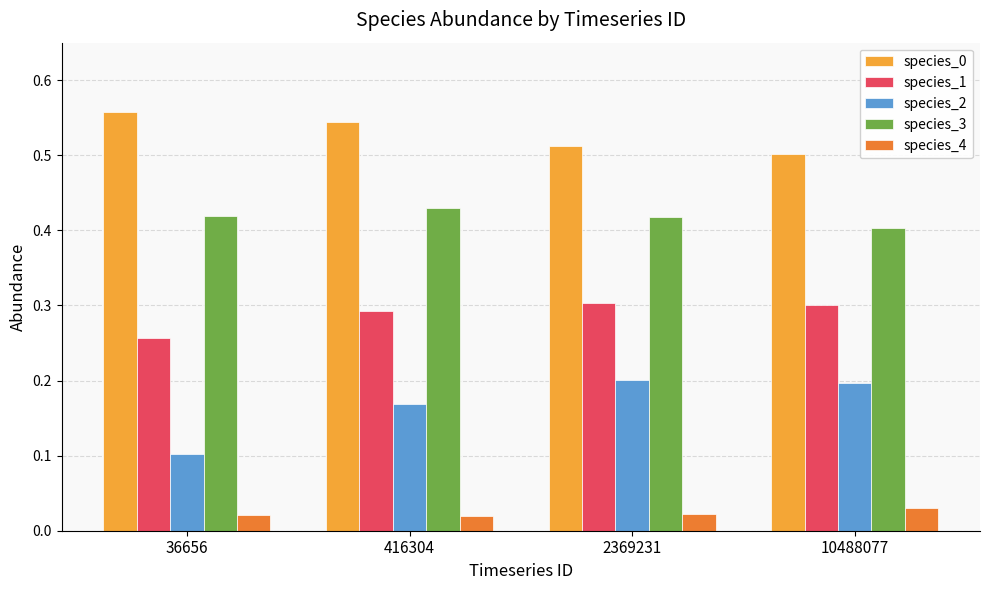

What is the sum of all species_2 values?

0.7